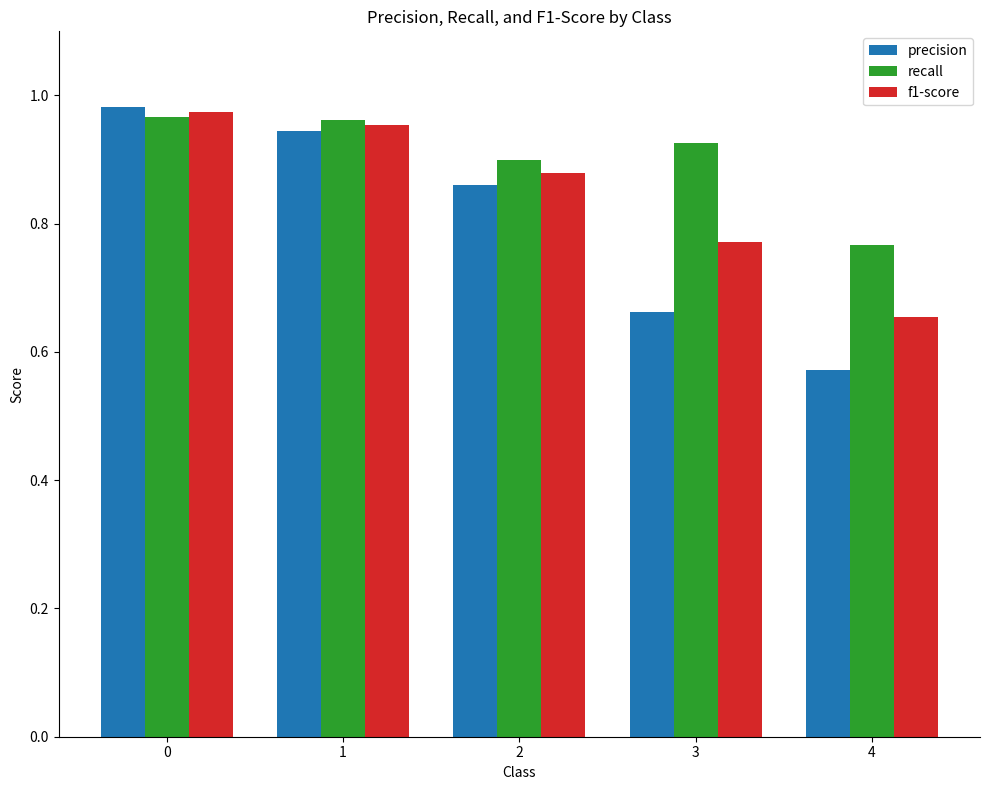

At which category does the chart reach its minimum across all series?

4